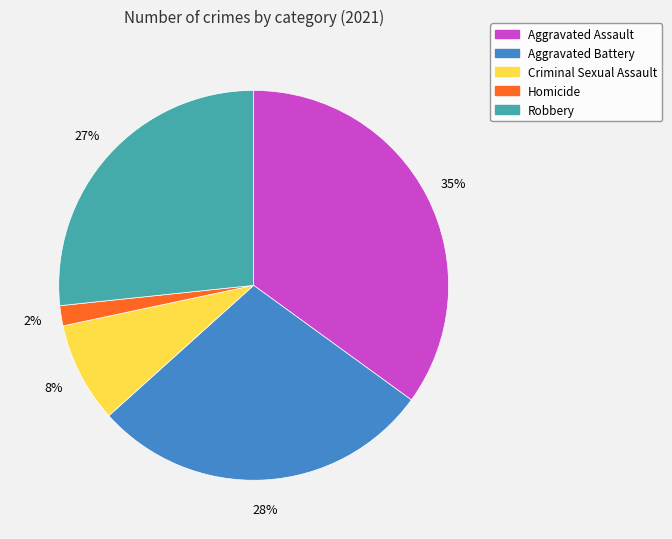

To the nearest percent, what is the average slice percentage?

20%